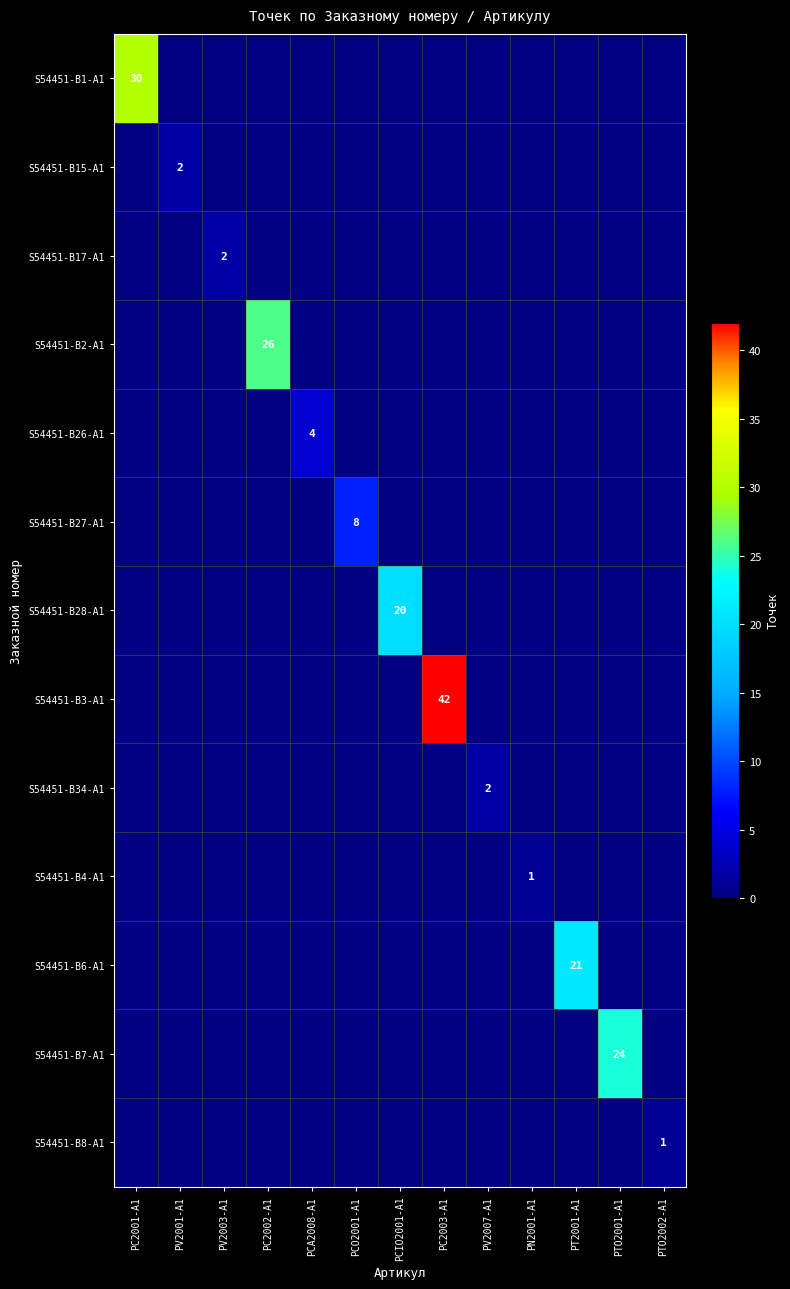

The value of S54451-B15-A1 at PV2001-A1 is 2. True or false?

True